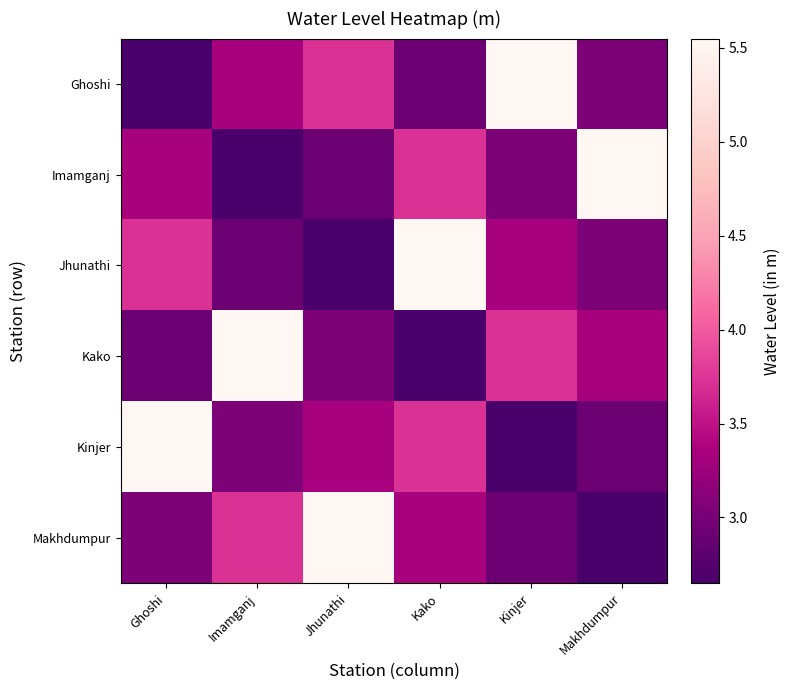

What is the difference between the highest and lowest values at Ghoshi?

2.9